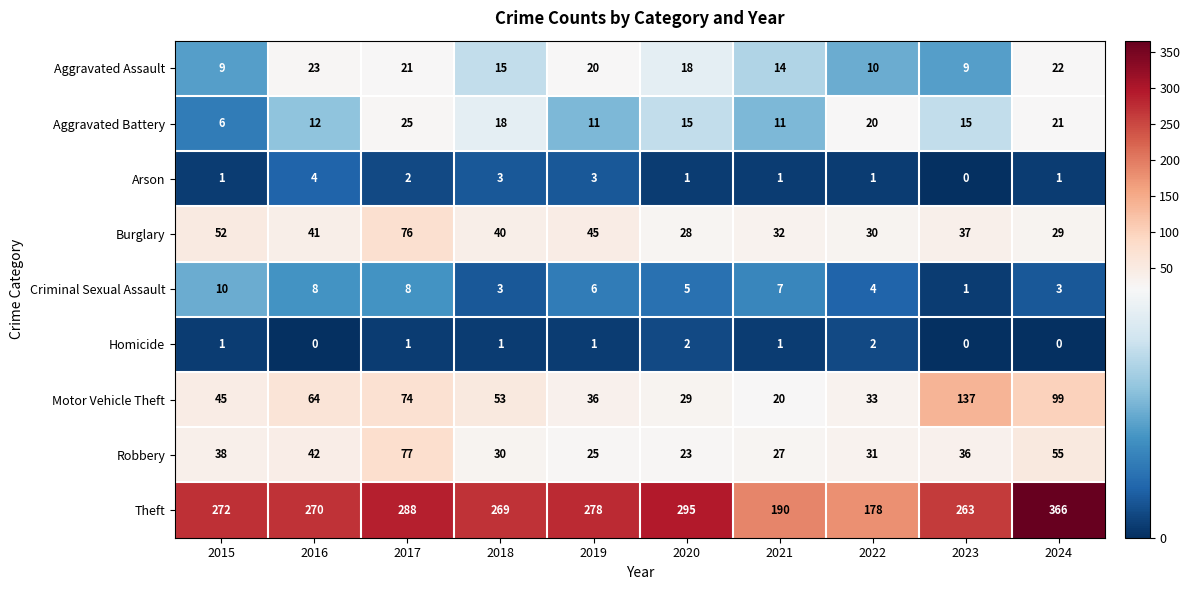

The value of Criminal Sexual Assault at 2016 is 8. True or false?

True